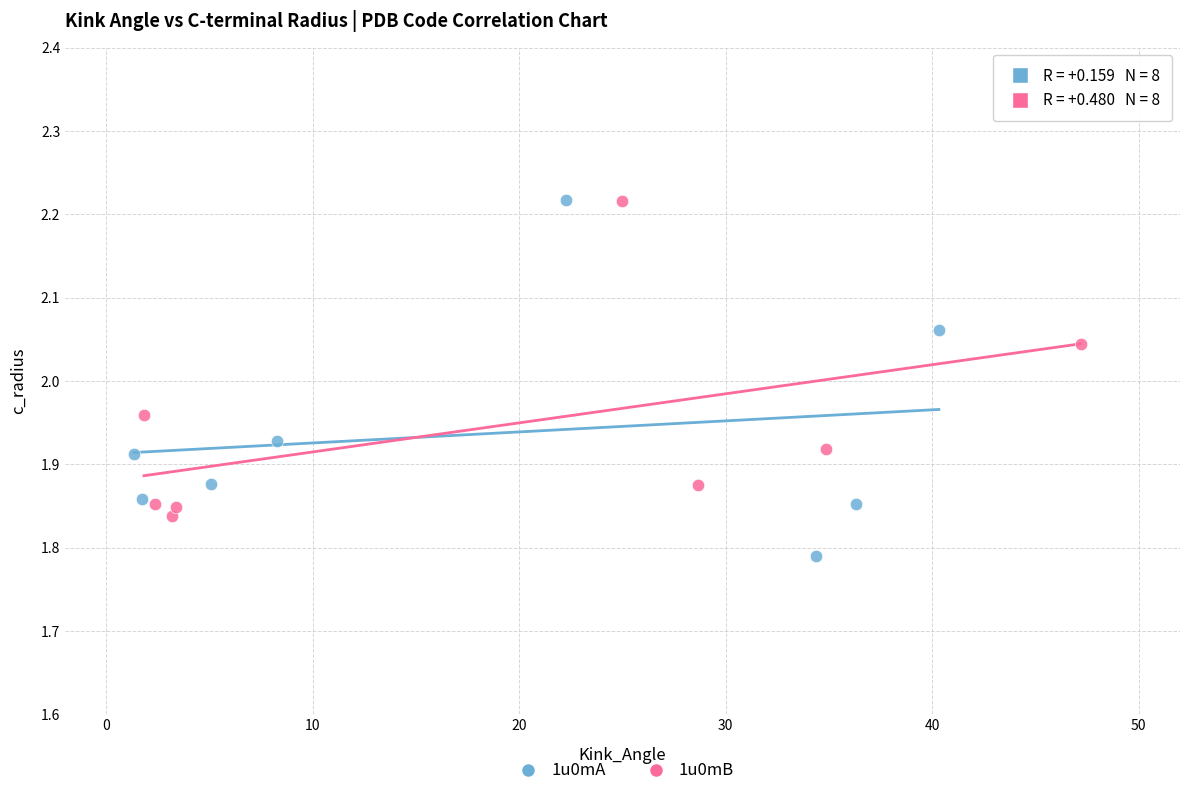

Which series has the widest spread of Y values?

1u0mA